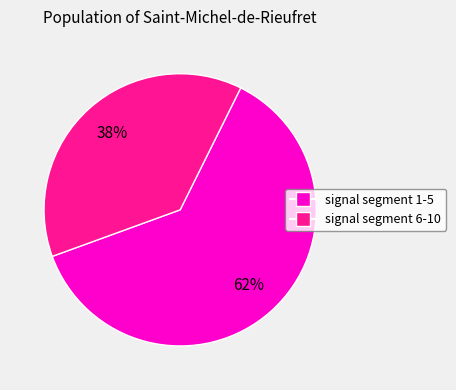

Is there a majority slice in this chart?

Yes